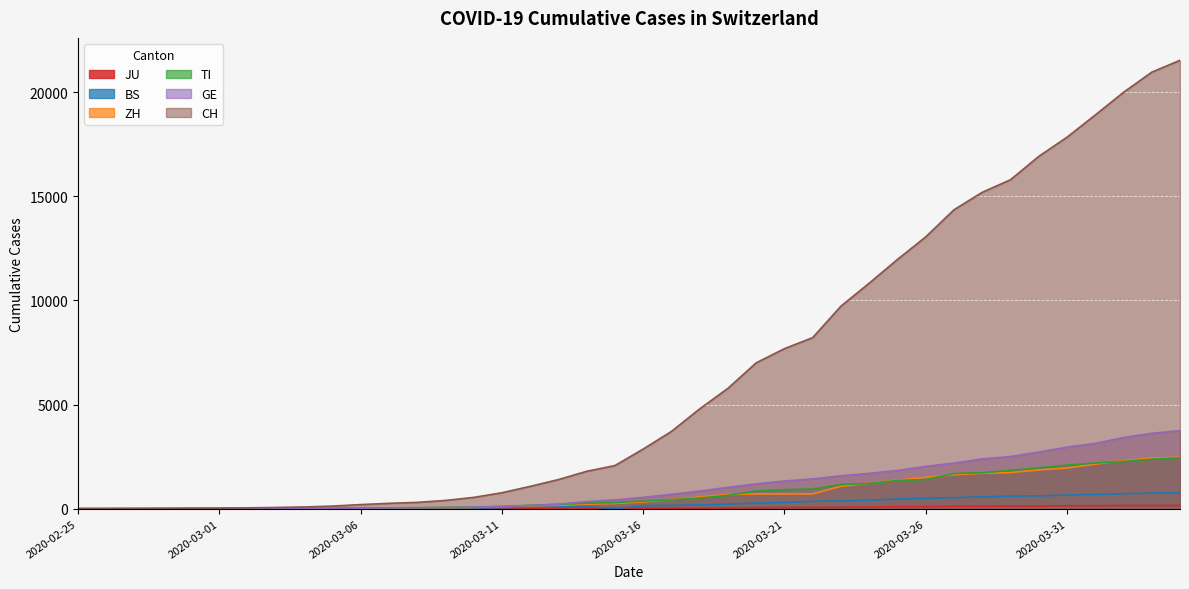

What is the highest value of the GE series?

3753